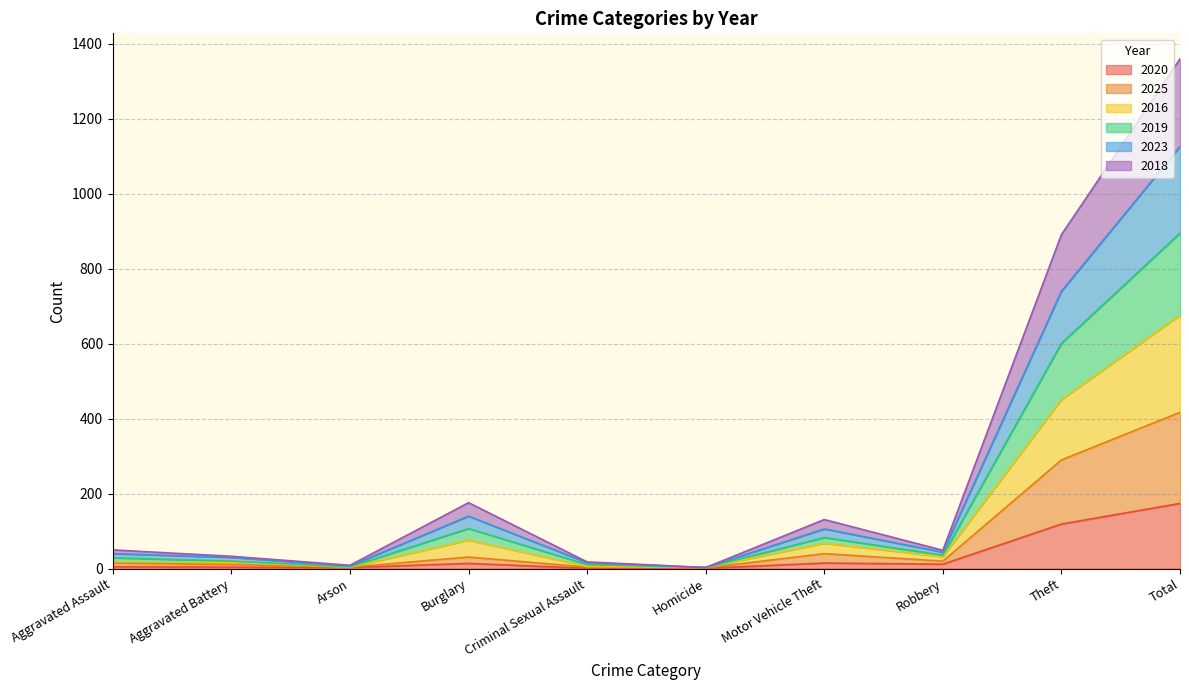

At which category is the sum across all series the highest?

Total